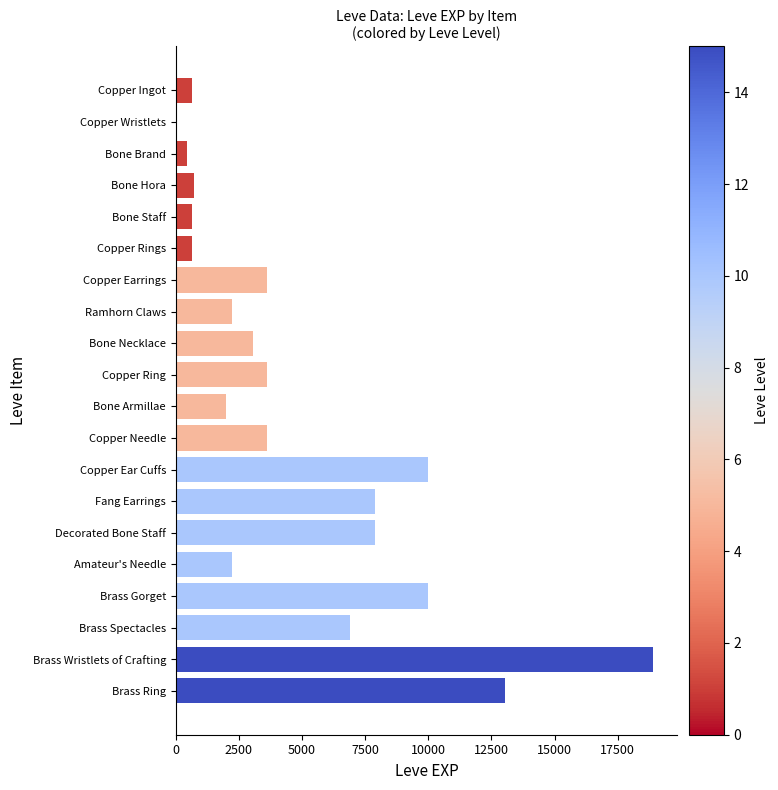

Count the number of categories in the chart.

20